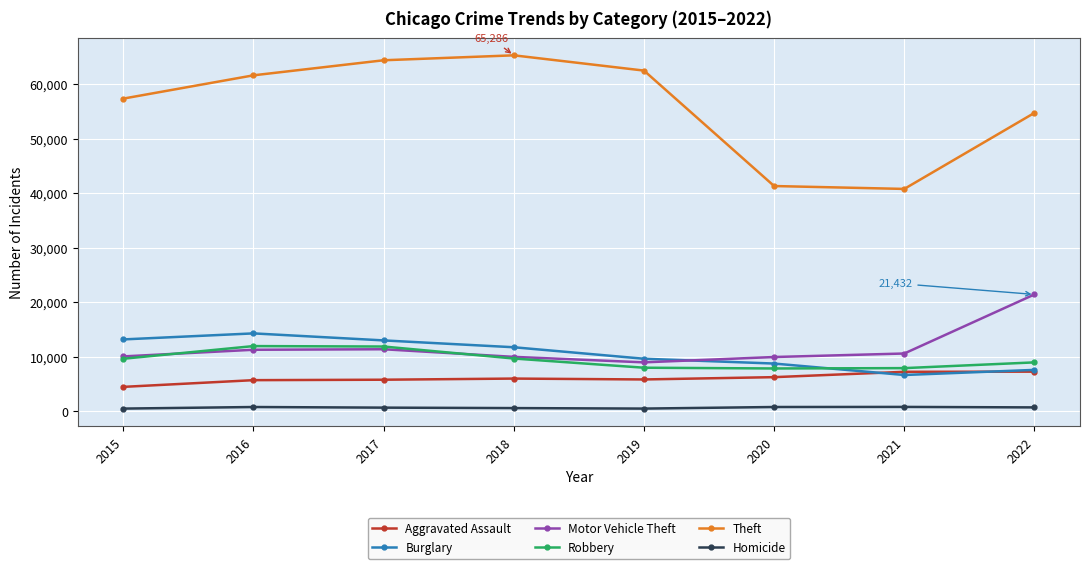

In Motor Vehicle Theft, how many points are higher than both neighbors (excluding endpoints)?

1